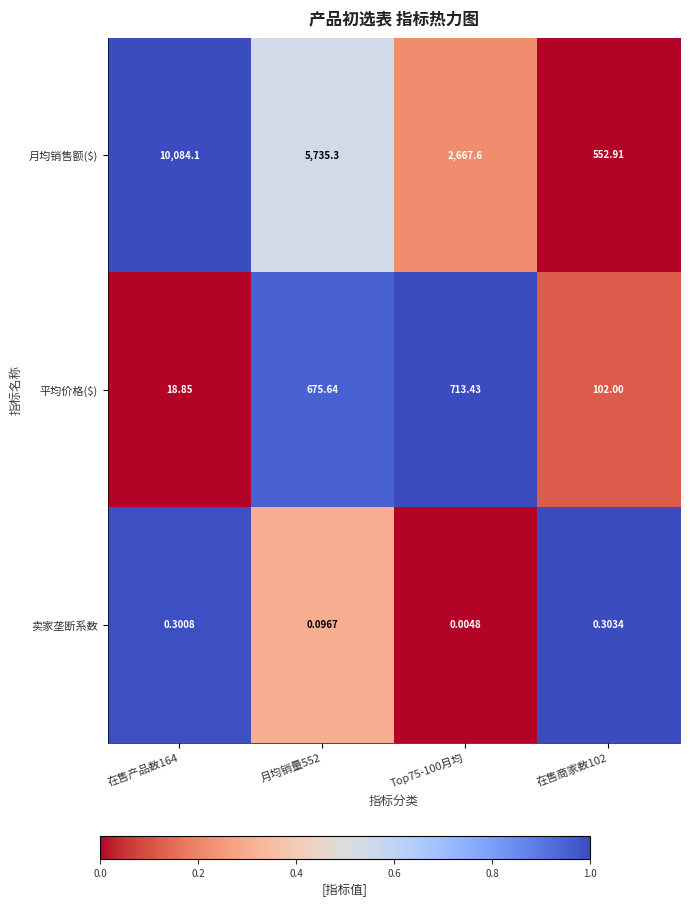

What is the difference between the highest and lowest values at 在售产品数164?

10083.8